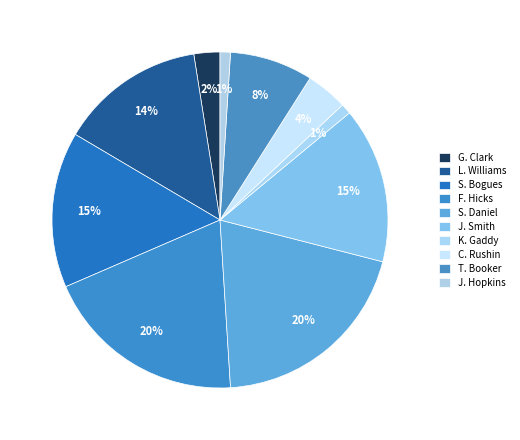

Which slice is the smallest?

K. Gaddy